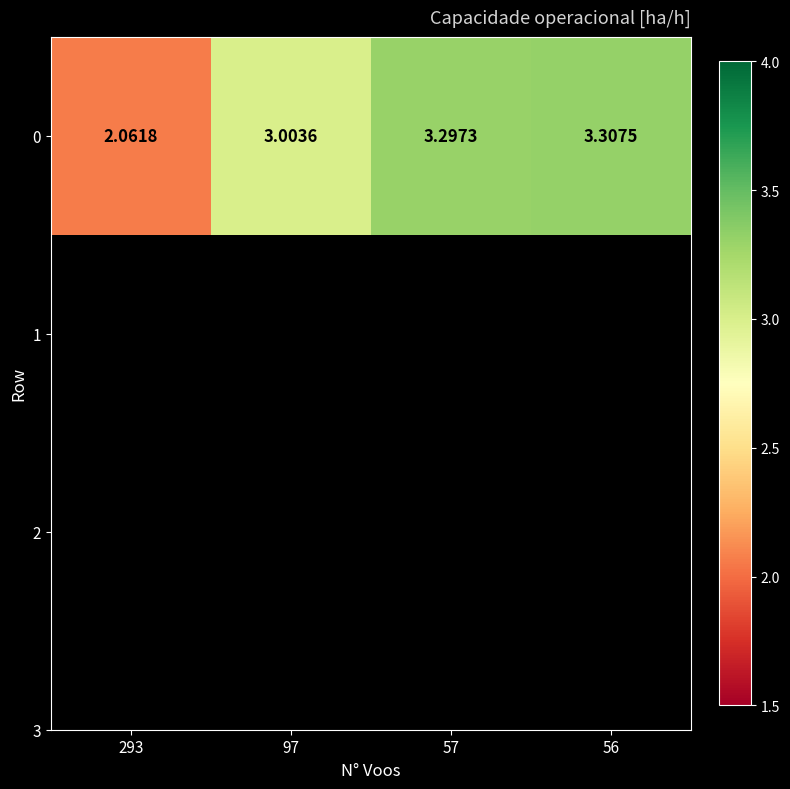

Between 97 and 293, which is larger?

97